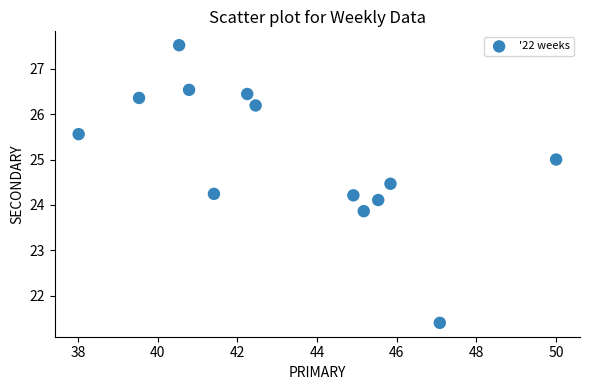

What is the range of Y values (max minus min)?

6.1